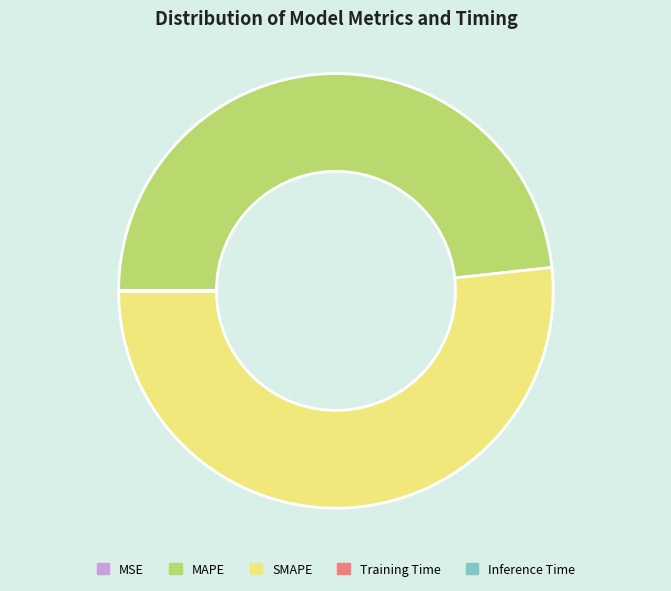

Is there any slice that represents more than half of the pie?

Yes